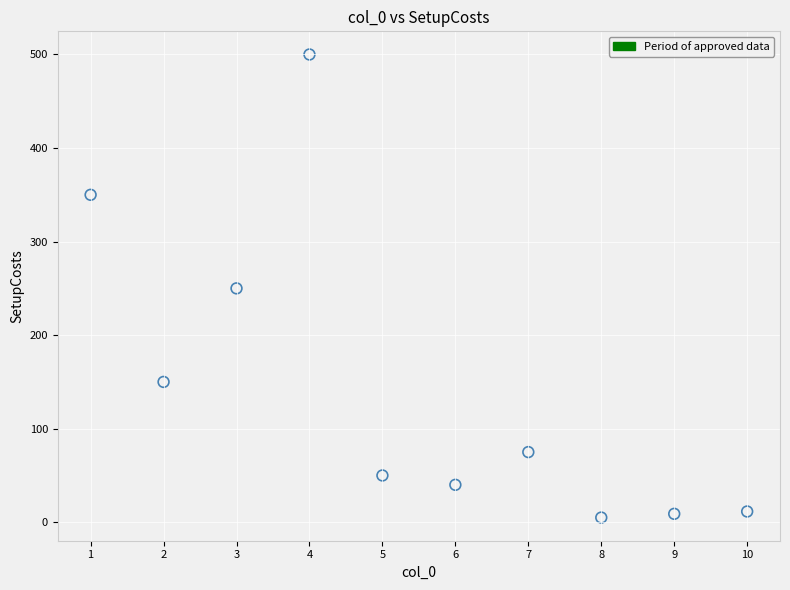

What is the range of X values (max minus min)?

9.0